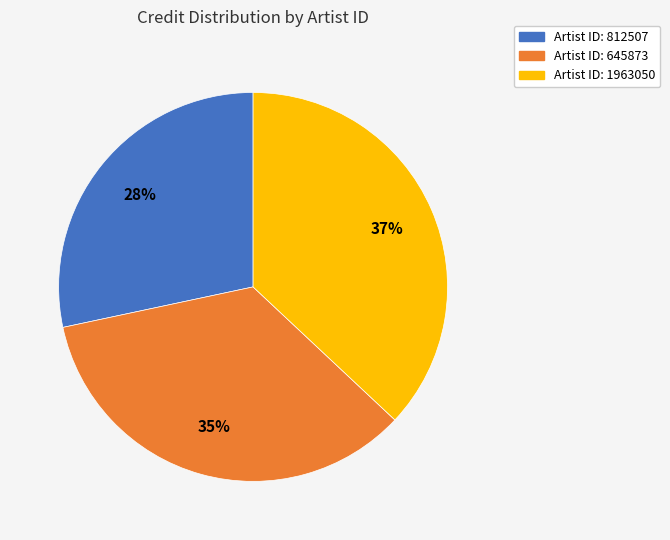

To the nearest percent, what is the difference between the largest and smallest slice percentages?

9%